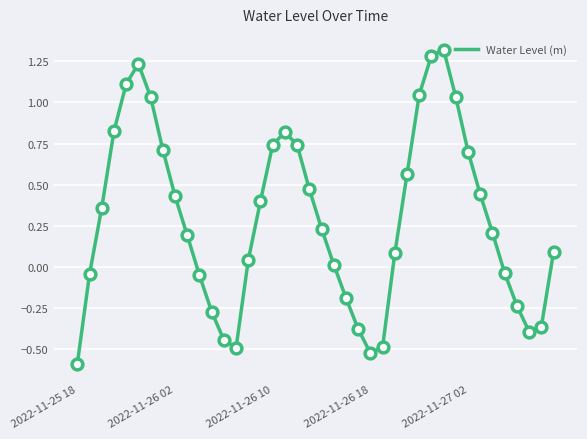

What is the smallest value displayed?

-0.6